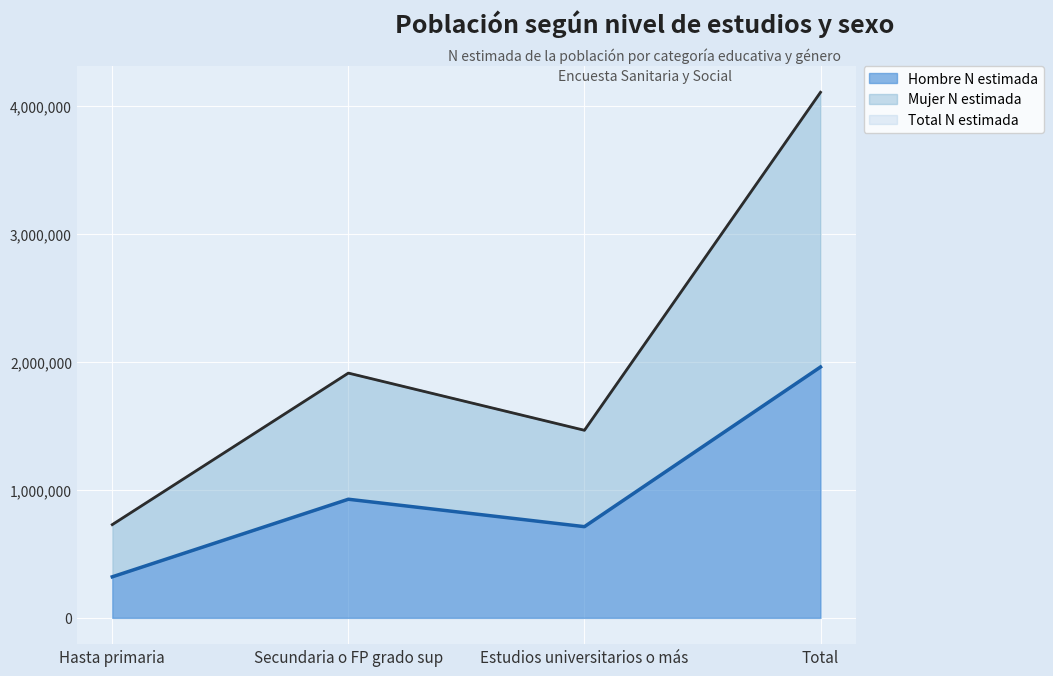

True or false: Mujer N estimada and Total N estimada cross at least once.

False